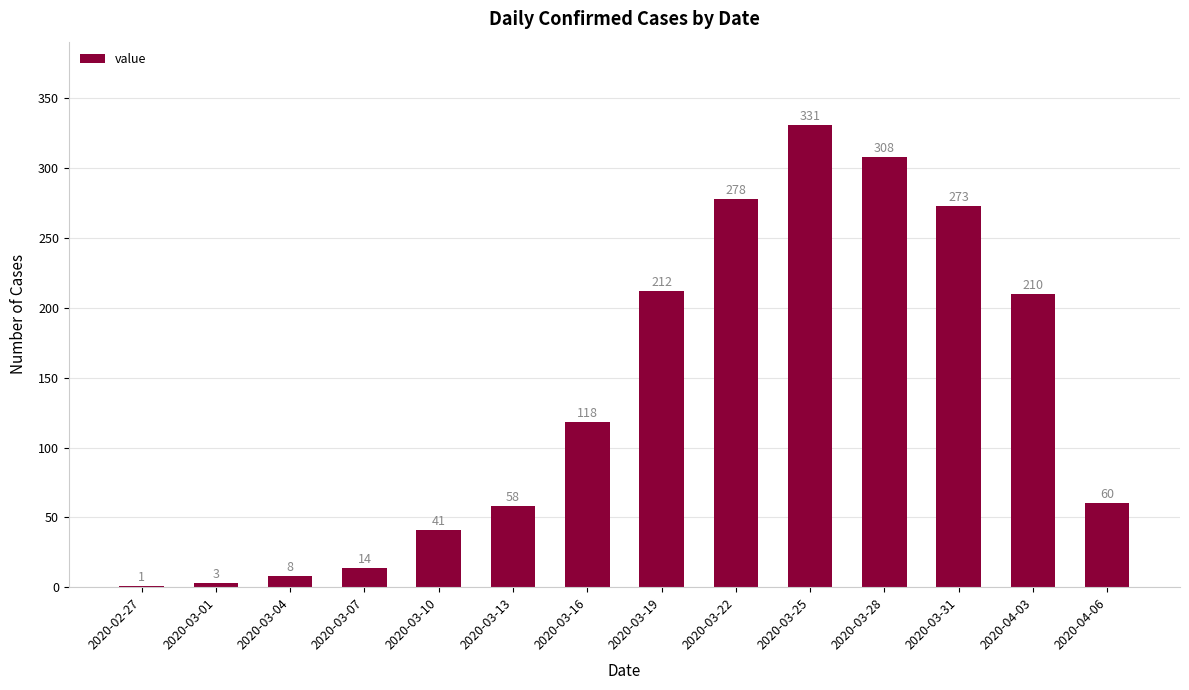

Approximately how many times larger is the value at 2020-04-06 compared to 2020-03-01?

20.0